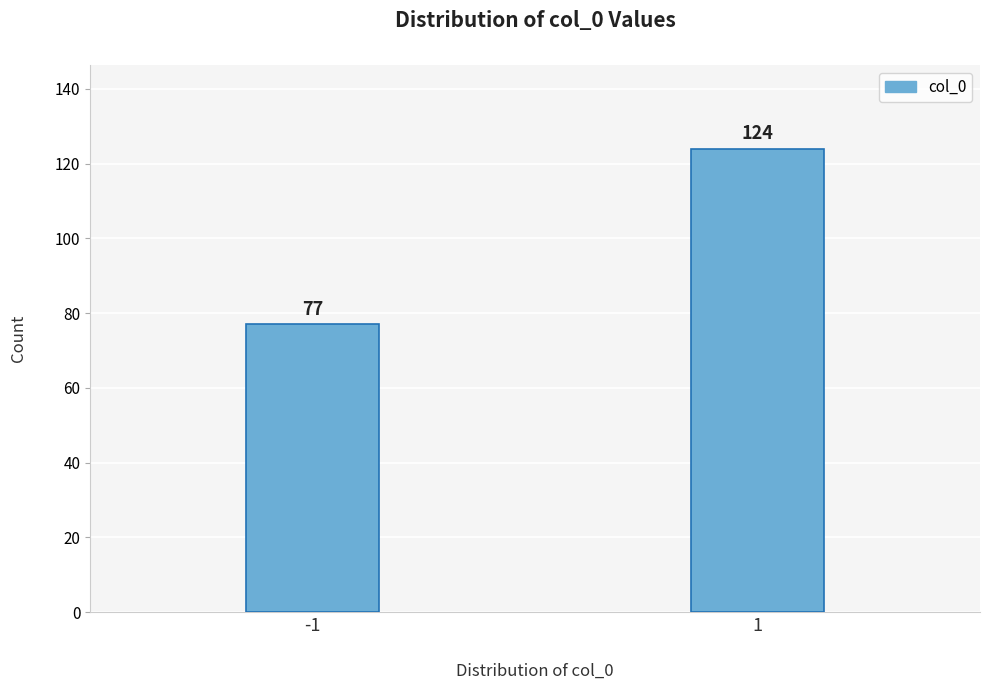

Reading left to right, transcribe all the data shown in this chart.

77	124